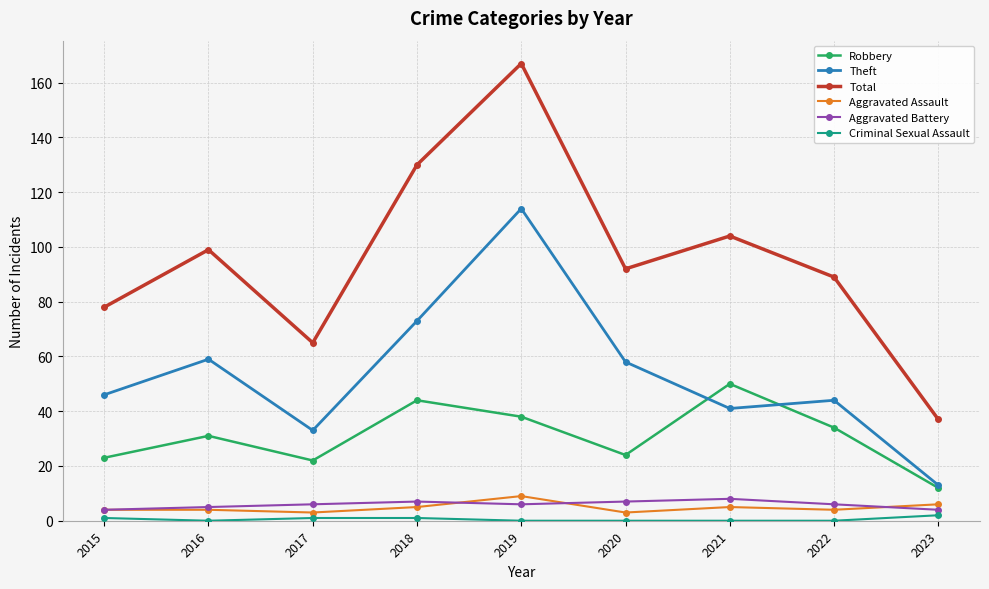

How many lines are shown in the chart?

6